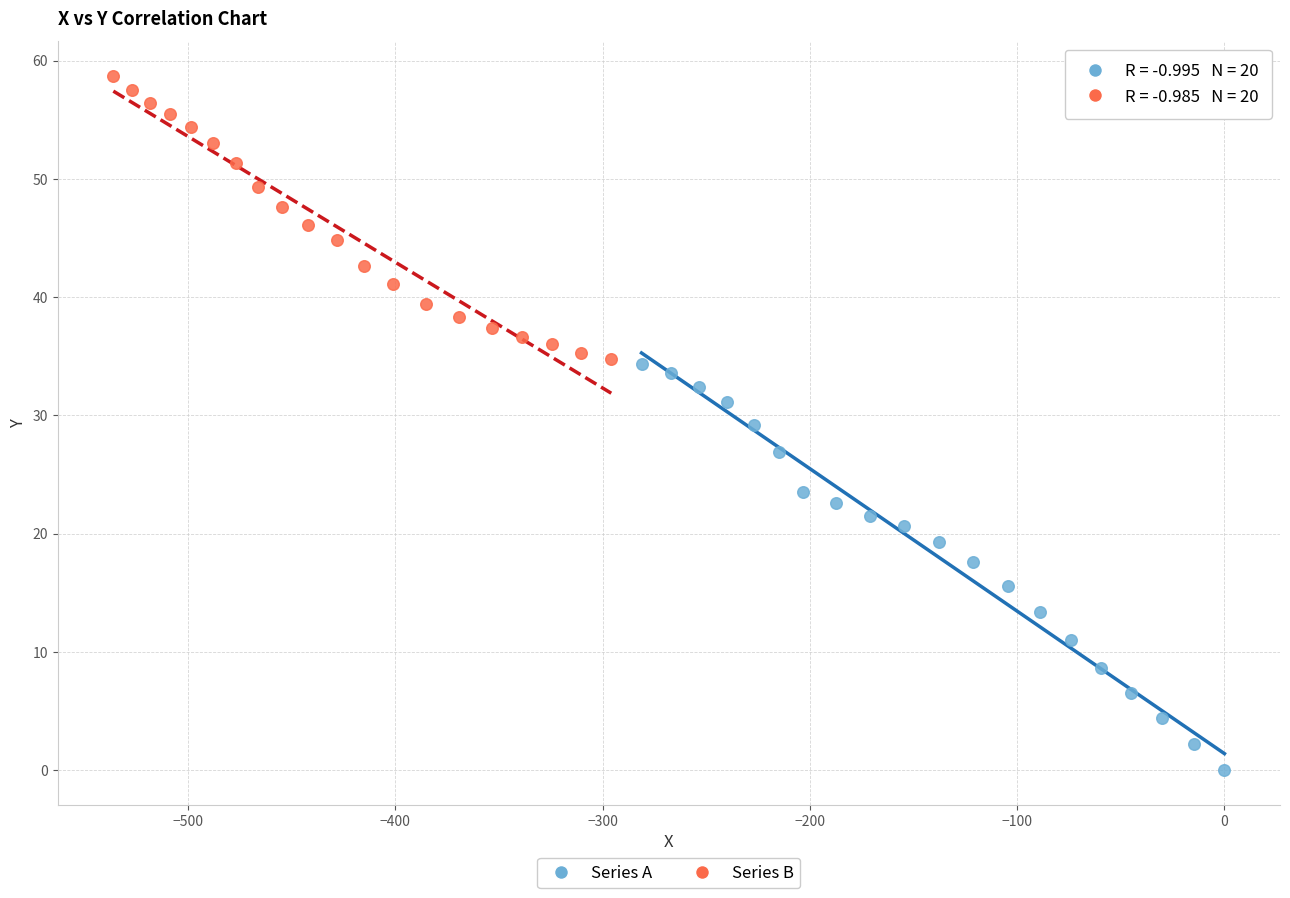

Which series reaches the maximum Y coordinate?

Series B